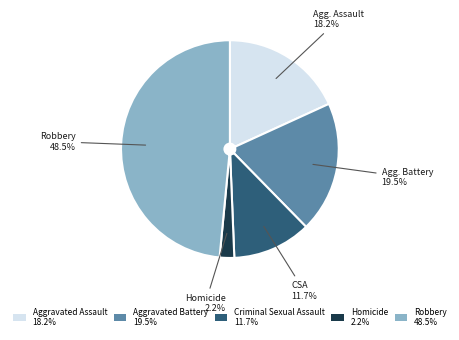

To the nearest percent, what portion does Homicide represent?

2%